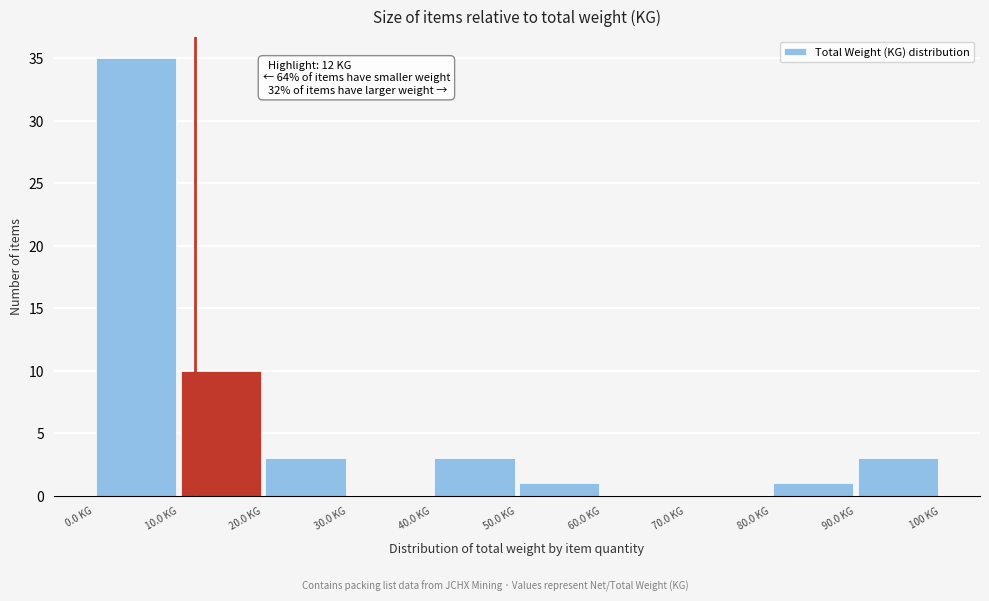

Over which range of the x-axis is the bar tallest?

0 to 10